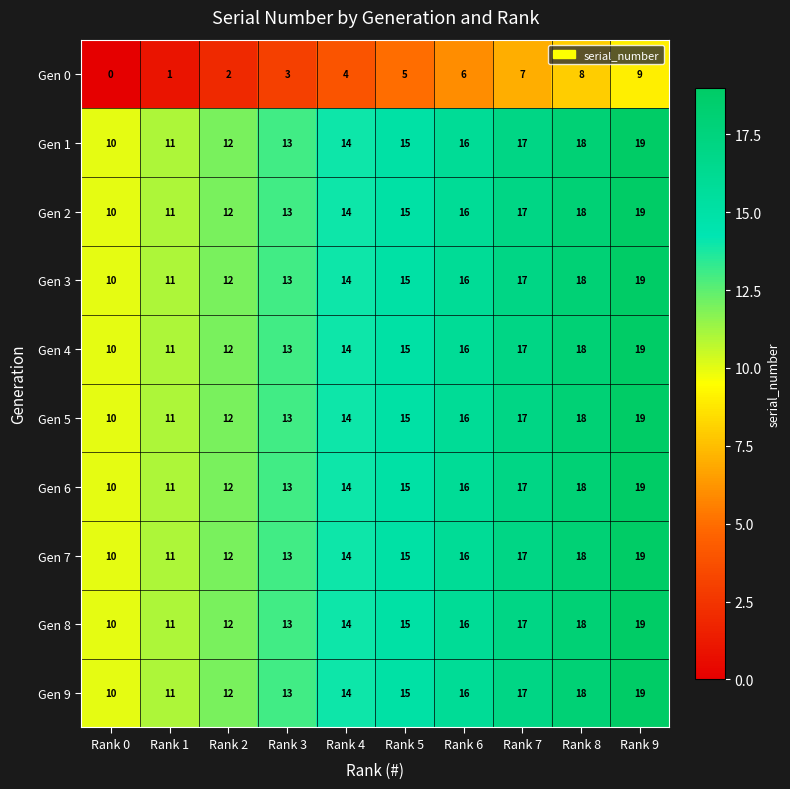

List the labels in order of Gen 5 value, largest first.

Rank 9, Rank 8, Rank 7, Rank 6, Rank 5, Rank 4, Rank 3, Rank 2, Rank 1, Rank 0